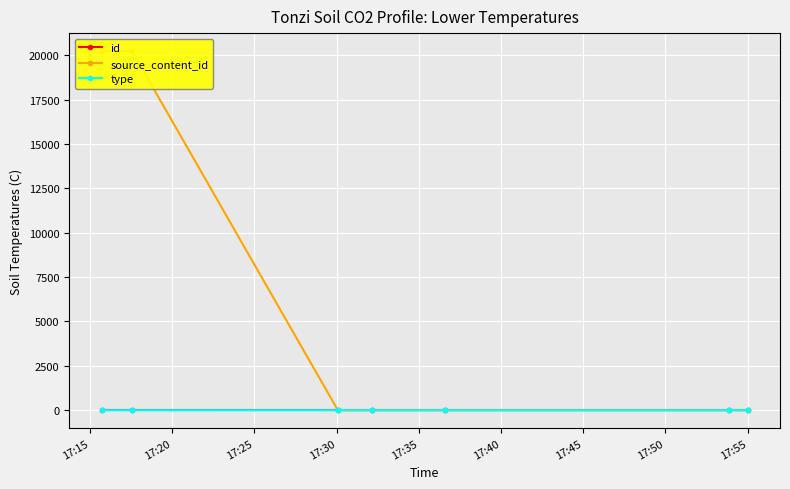

What is the difference between the highest and lowest values at 17:35?

32.5